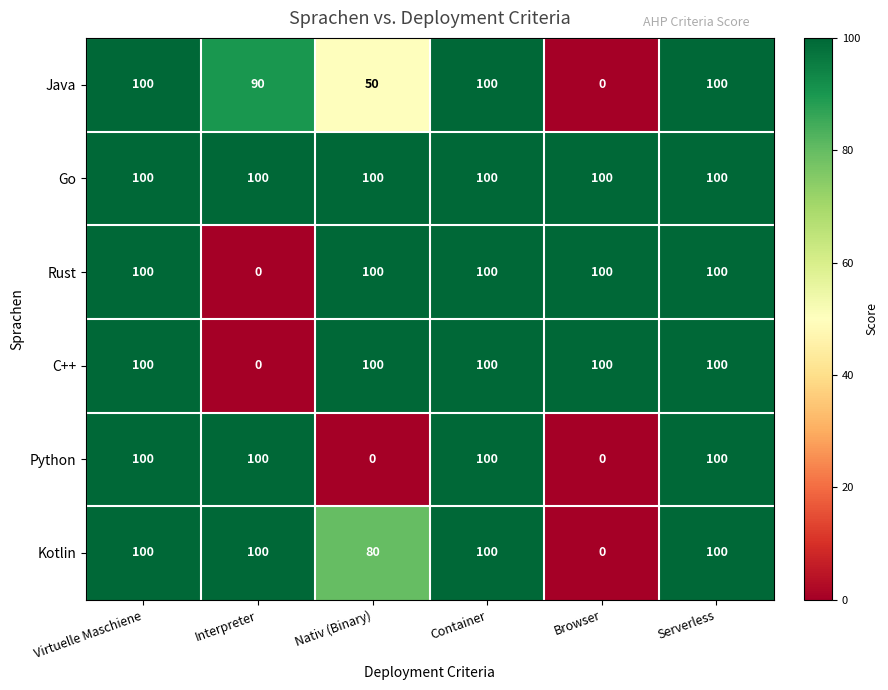

Between Nativ (Binary) and Container, which series saw the biggest shift?

Python